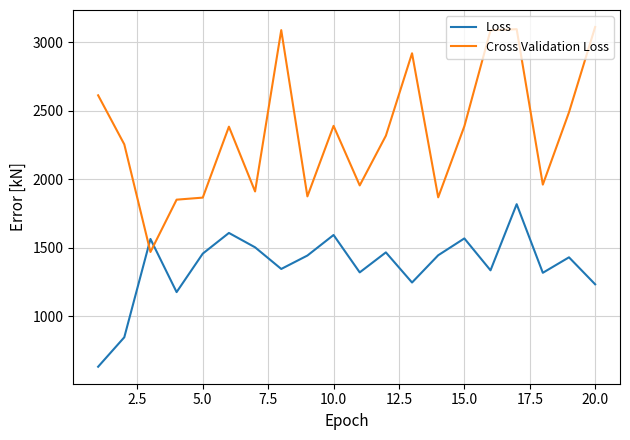

Which series ends up on top after the final intersection of Cross Validation Loss and Loss?

Cross Validation Loss